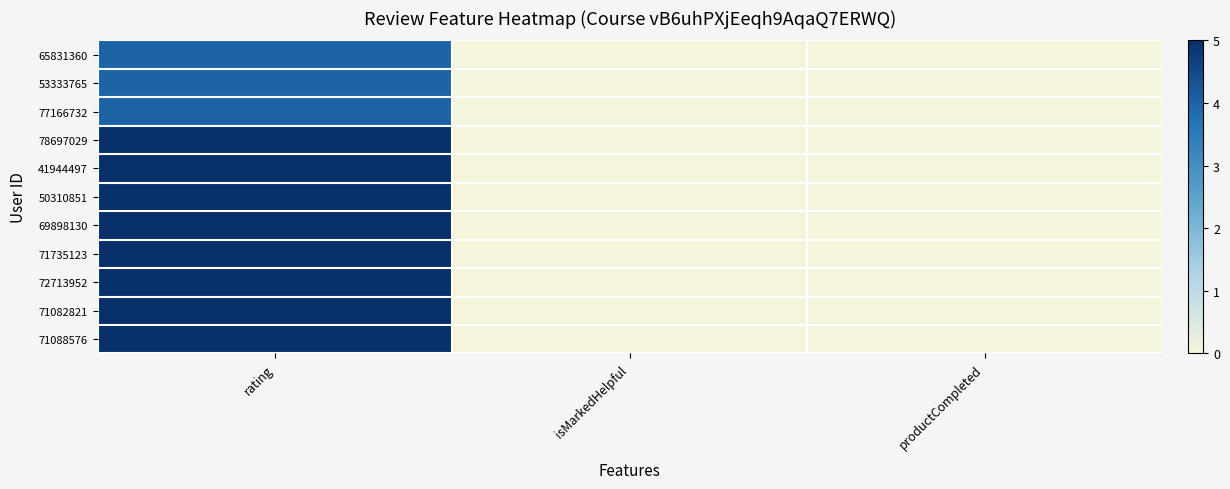

What is the greatest value displayed?

5